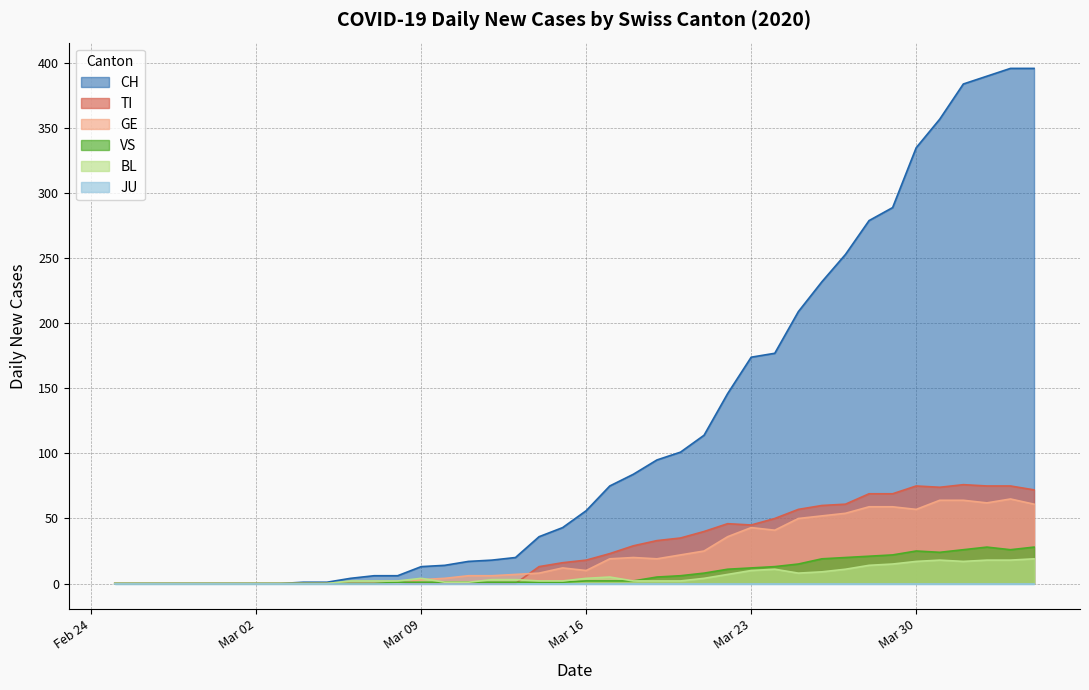

Which series has the largest total across all categories?

CH